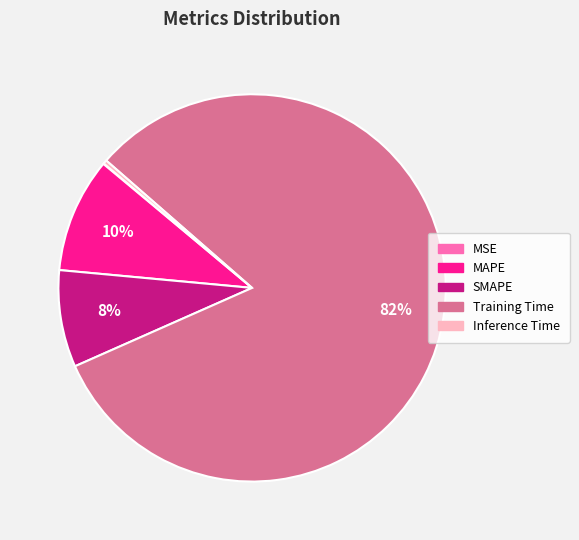

The SMAPE slice represents 8% of the pie. True or false?

True